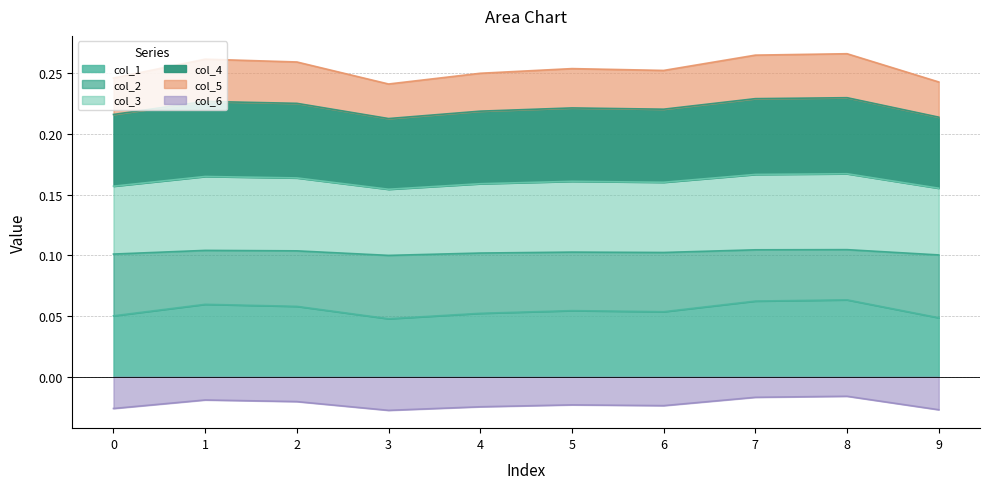

How many interior local valleys does the col_3 series have?

2